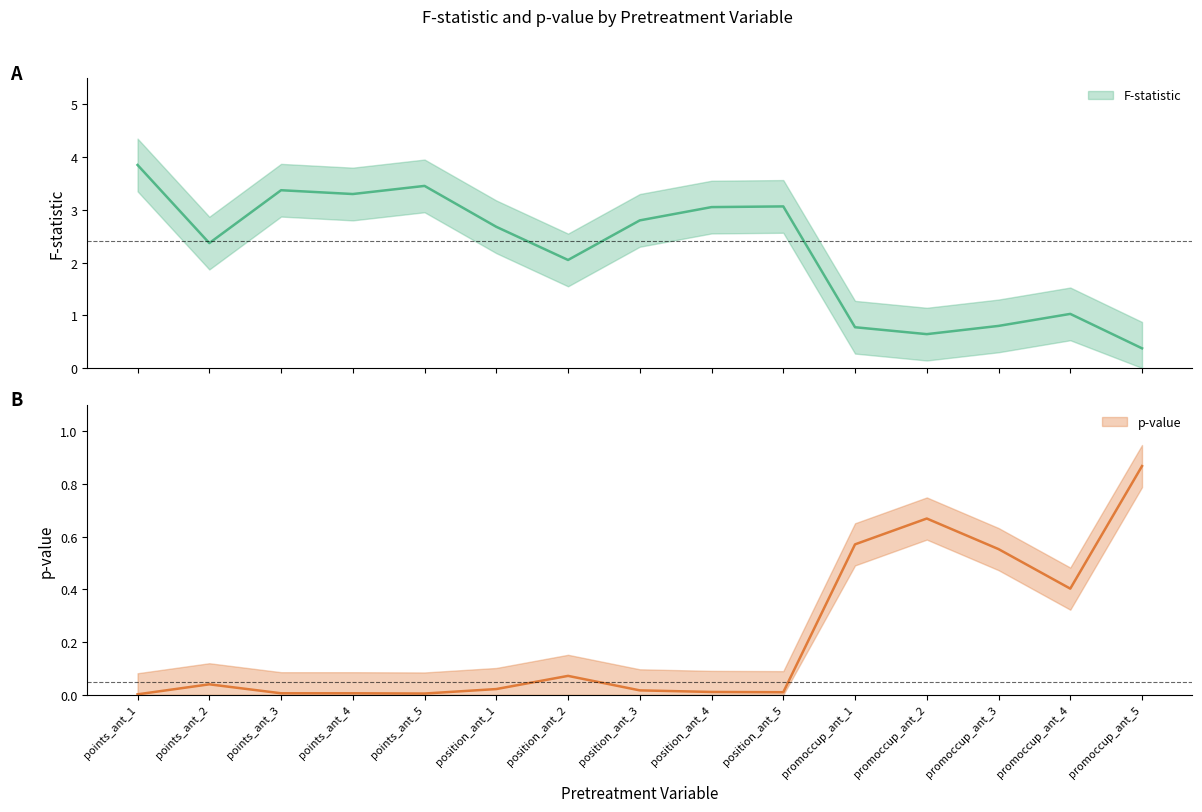

How many lines are shown in the chart?

2